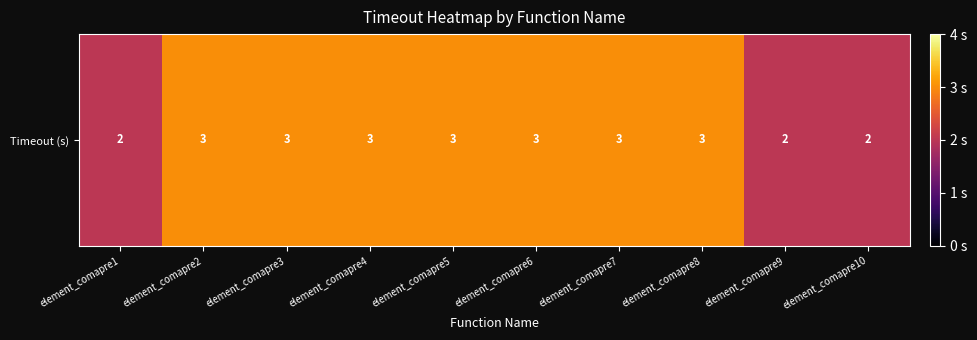

What is the greatest value displayed?

3